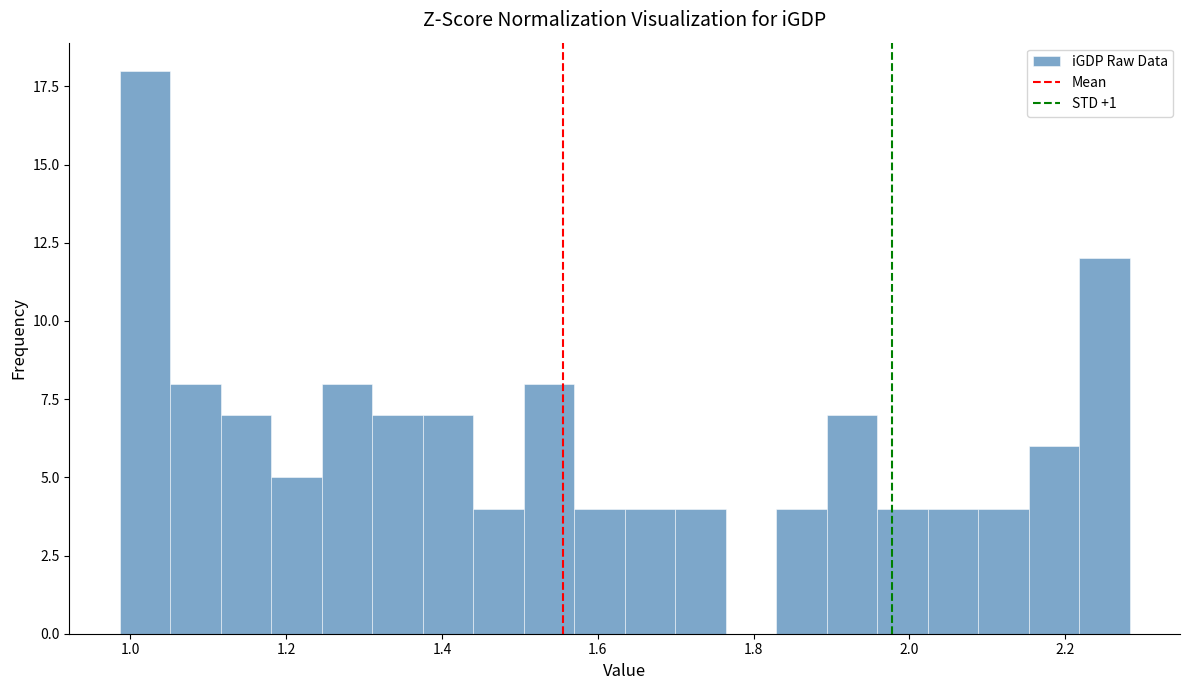

Around what value on the x-axis is the tallest bar? Give the approximate position of its centre, as read against the axis.

1.02